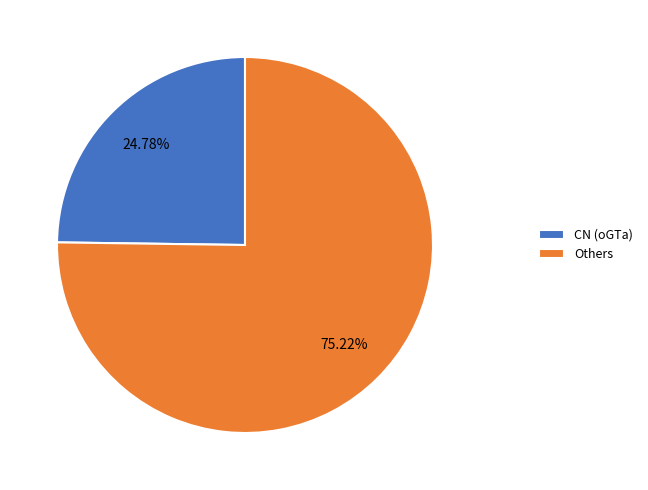

Is the sum of CN (oGTa) and Others greater than half?

Yes